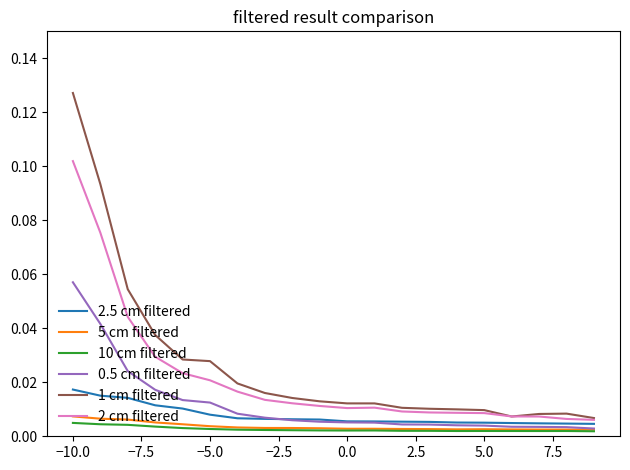

Which series has the largest total across all categories?

1 cm filtered